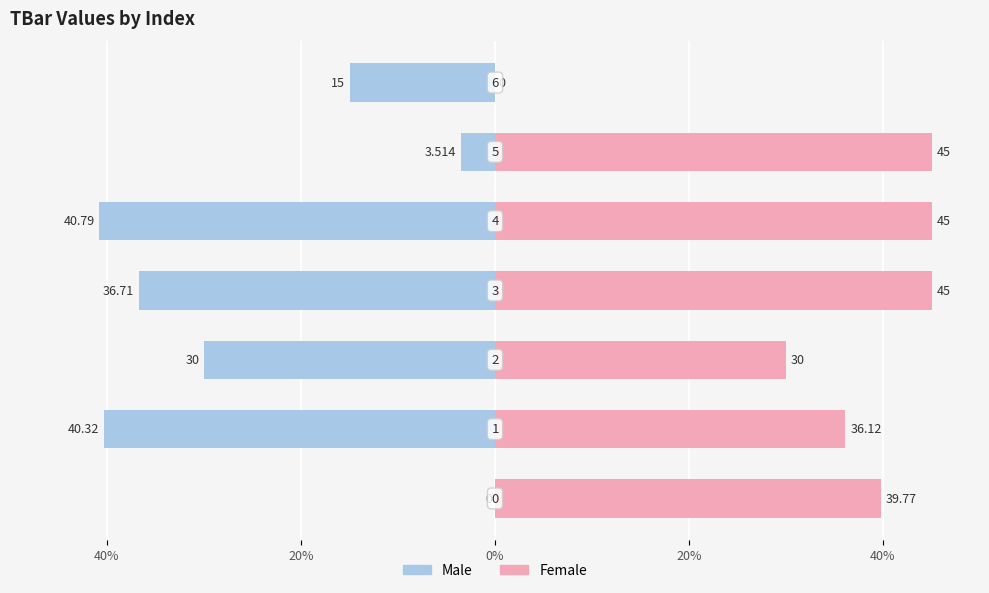

How many positive values does the Female series have?

6